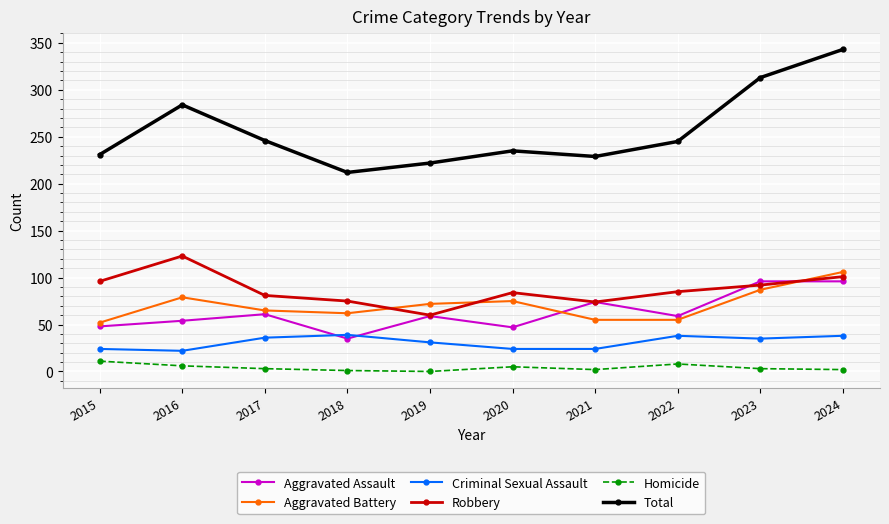

True or false: Homicide and Aggravated Assault intersect in this chart.

False